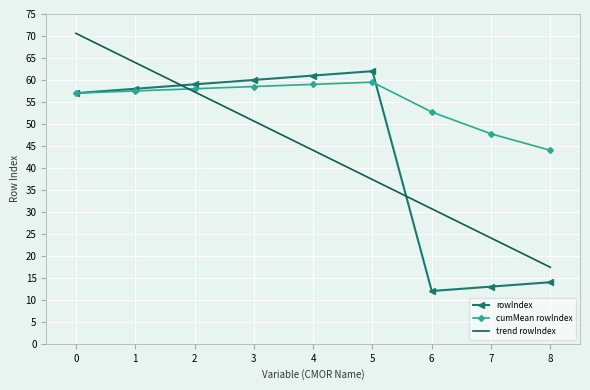

What is the difference between the second highest and minimum values in the rowIndex series?

49.0